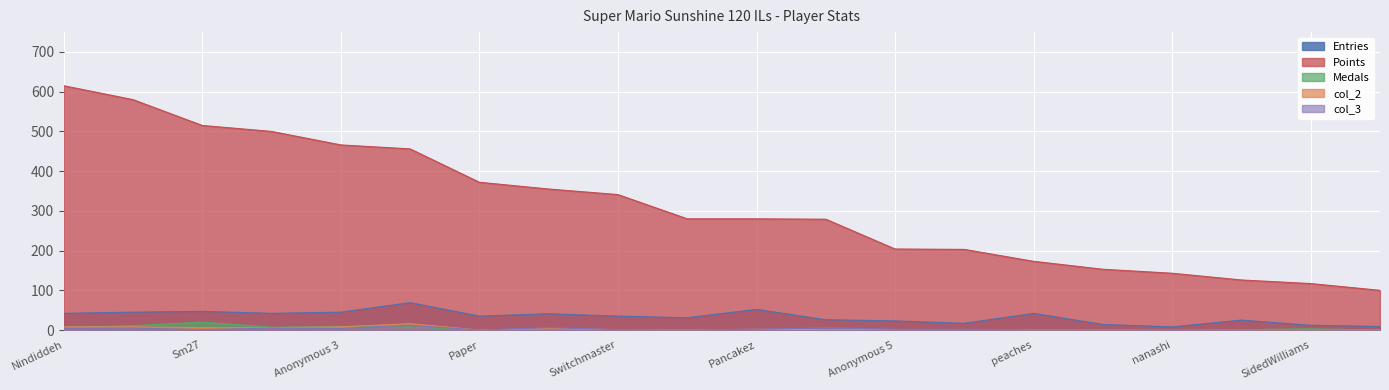

What is the difference between the Entries values at Anonymous 11 and Nindiddeh?

28